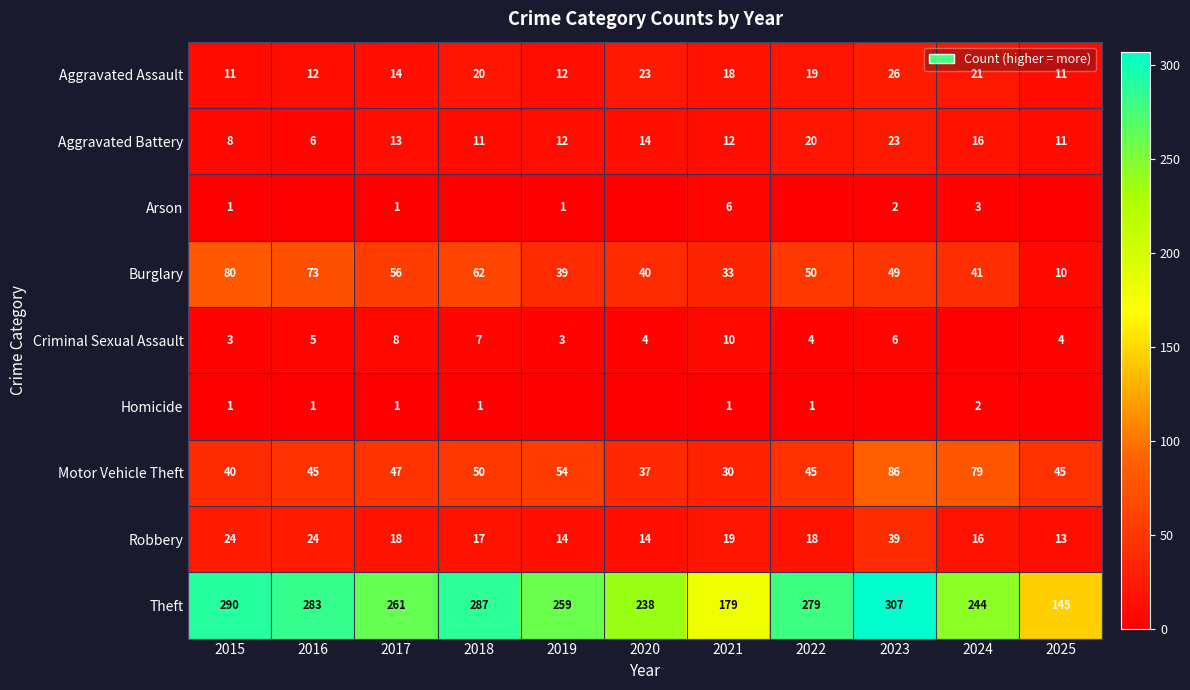

The Arson series shows 6 at 2021. True or false?

True